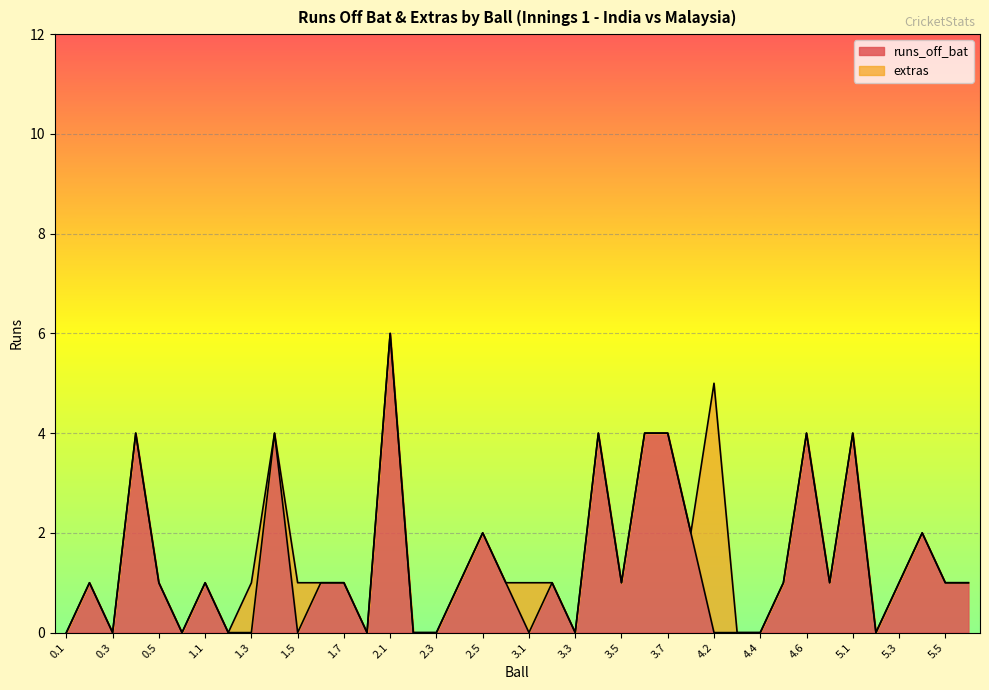

The value at 1.8 is 4. True or false?

False